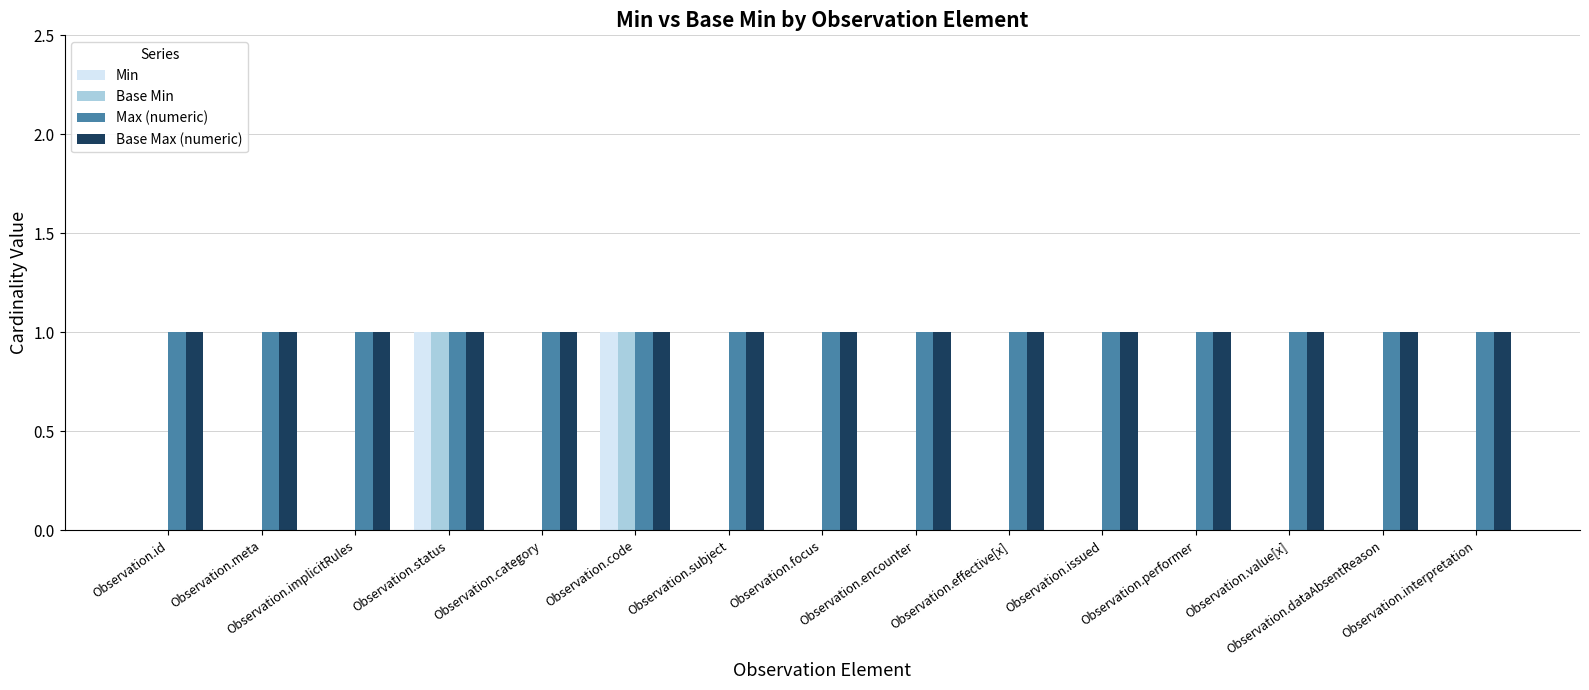

What is the sum of all Max (numeric) values?

15